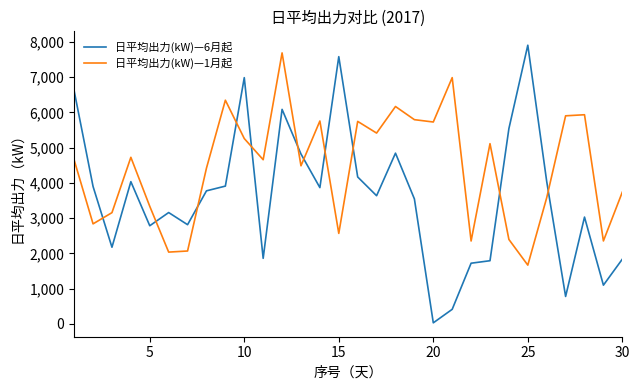

Is this an area chart (filled region under the line)?

No